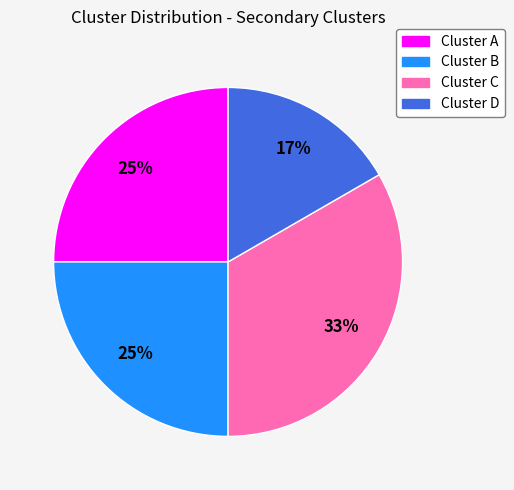

Does any single category account for the majority?

No